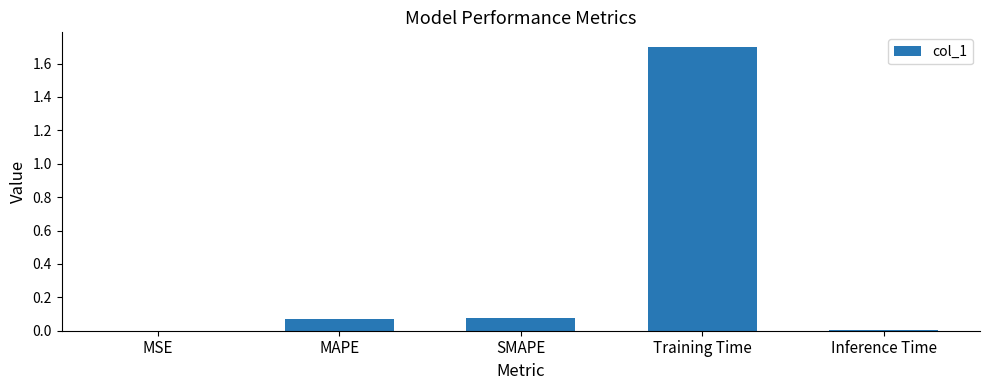

True or false: the data shows 0.0 at Inference Time.

True